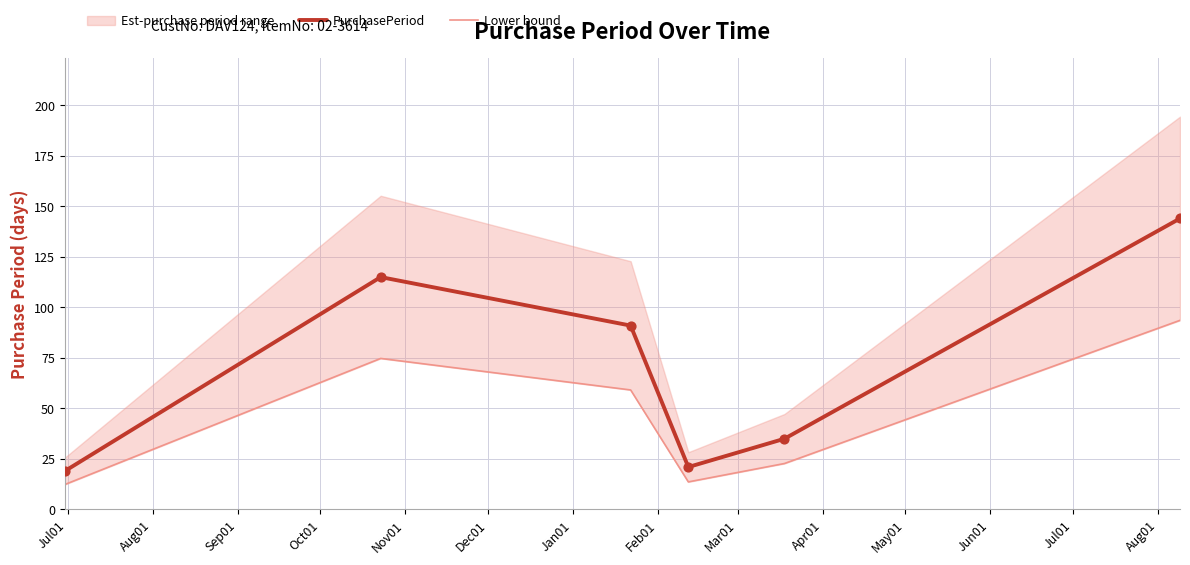

What is the highest value of the PurchasePeriod series?

144